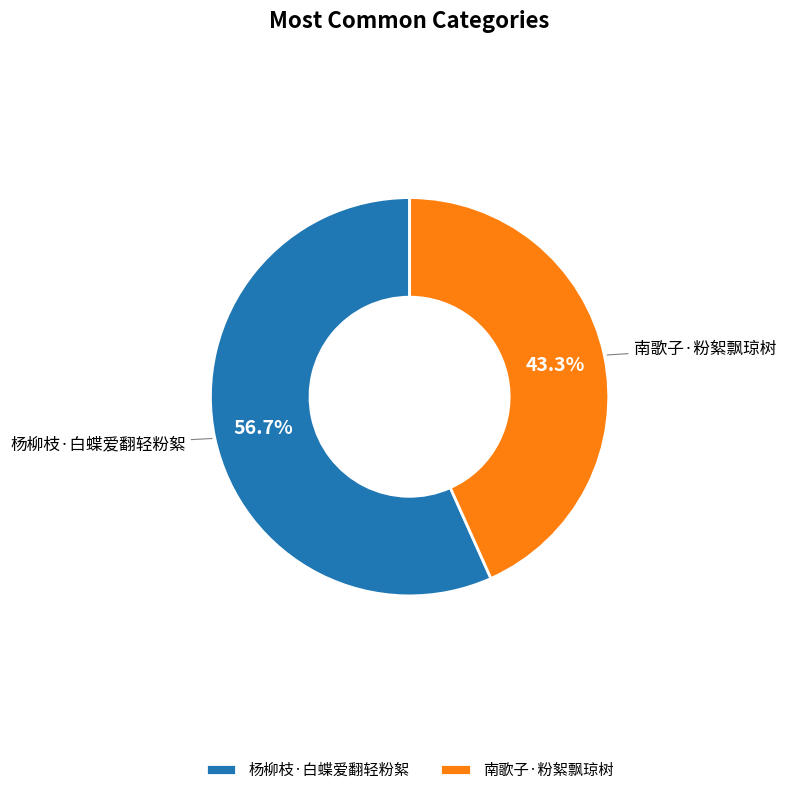

To the nearest percent, what percentage of the pie is 南歌子·粉絮飘琼树?

43%